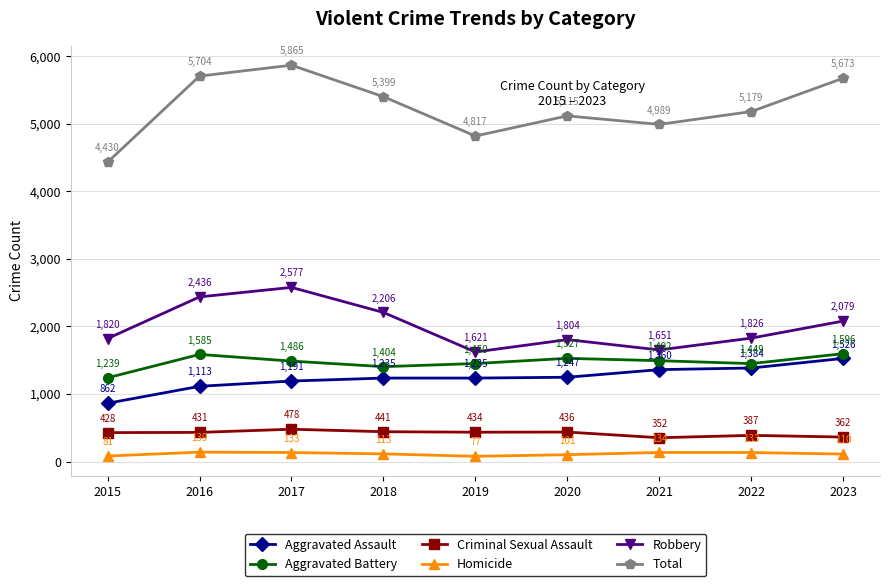

What is the value of the Homicide point at the 5th from the left?

77